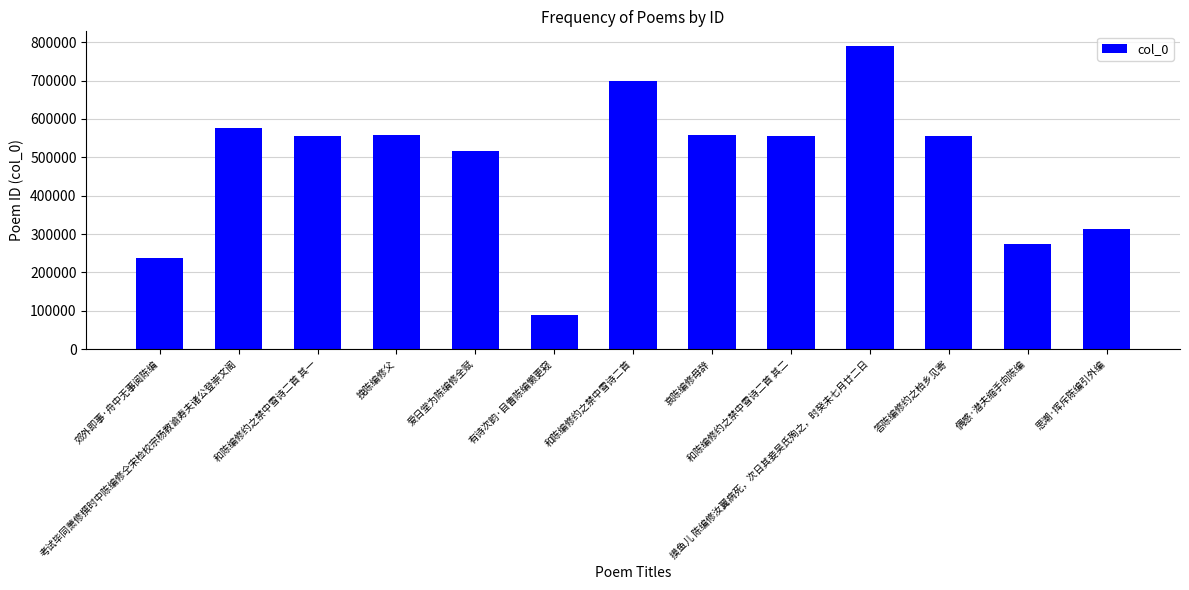

At which label does the data first exceed 556059?

考试毕同萧修撰时中陈编修仝宋检校宗杨教谕寿夫诸公登崇文阁